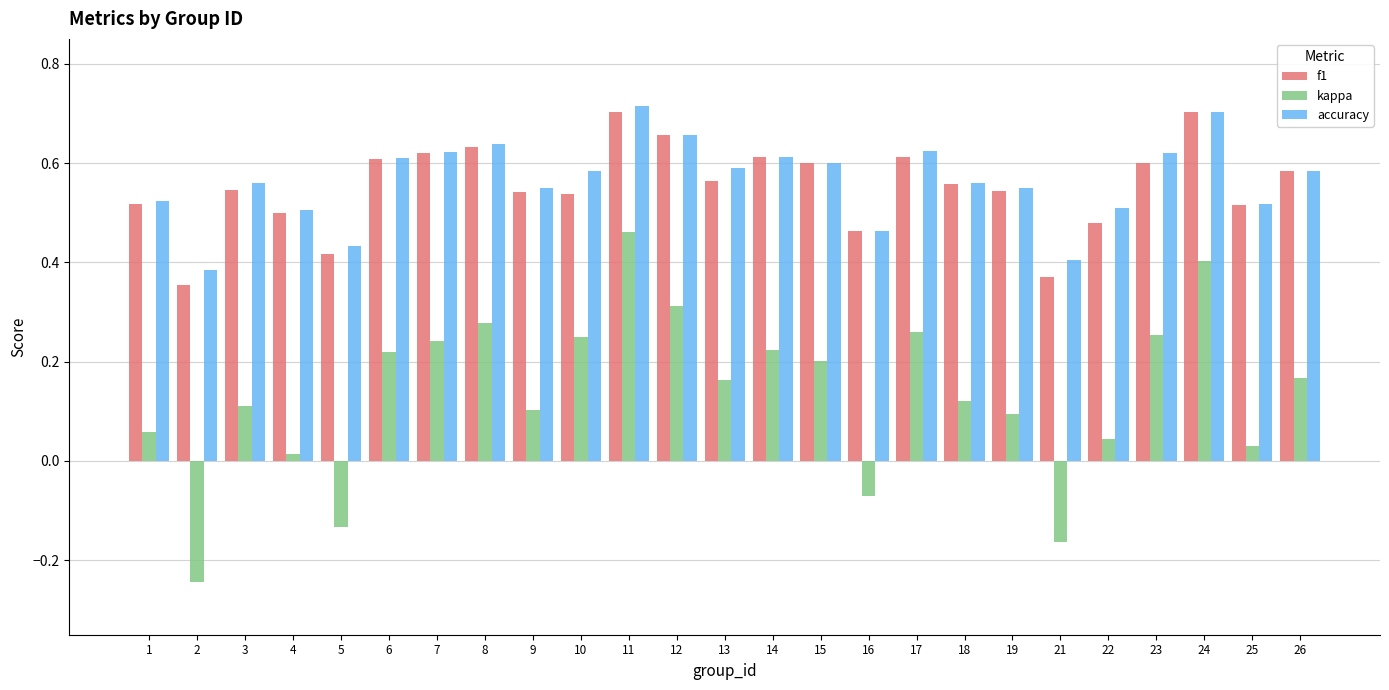

What are all the series names shown in the legend?

f1, kappa, accuracy